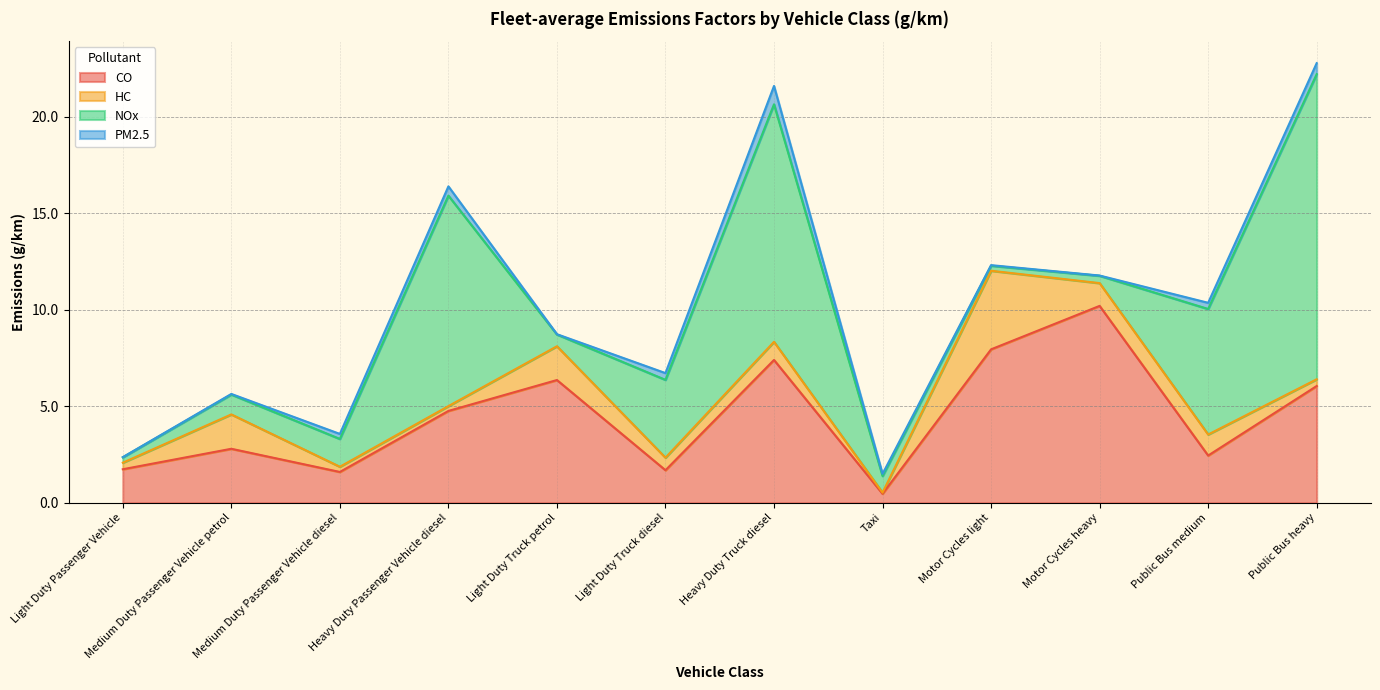

At which label does CO first exceed 4?

Heavy Duty Passenger Vehicle diesel